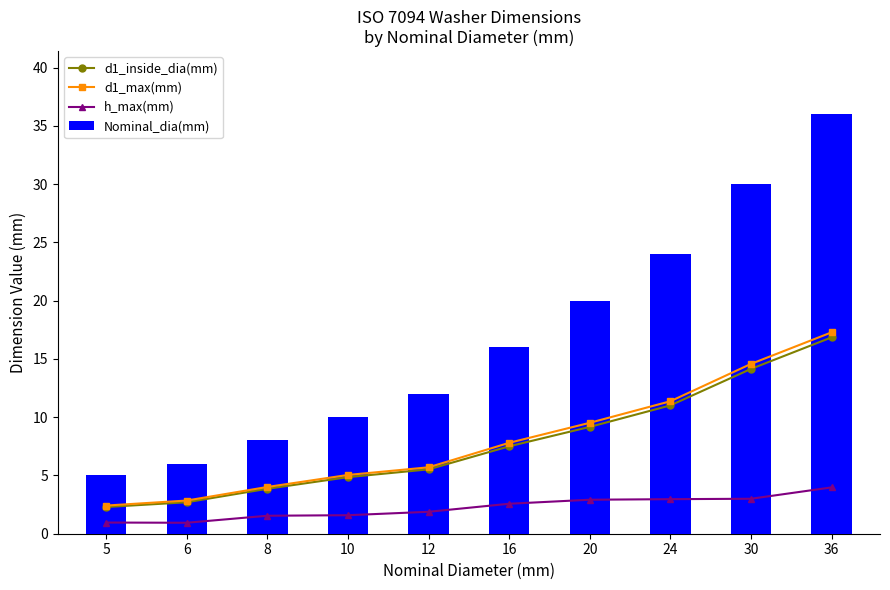

Between 12 and 16, which series saw the biggest shift?

Nominal_dia(mm)